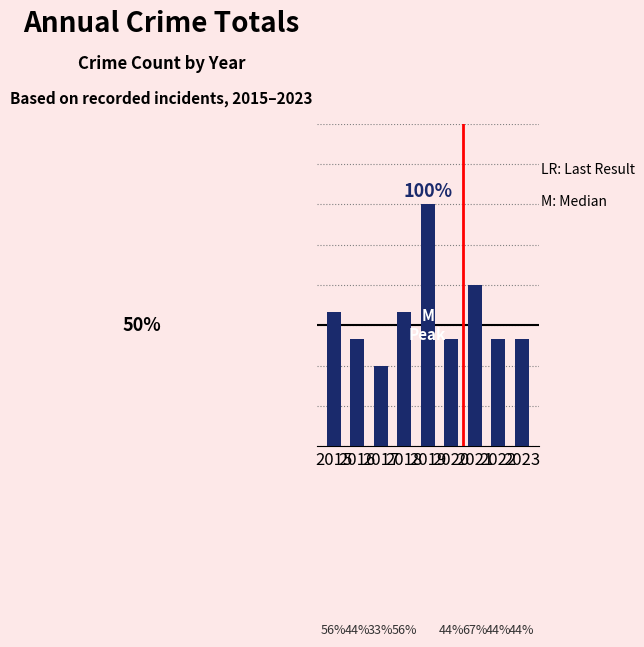

What value does the data have at 2015?

5